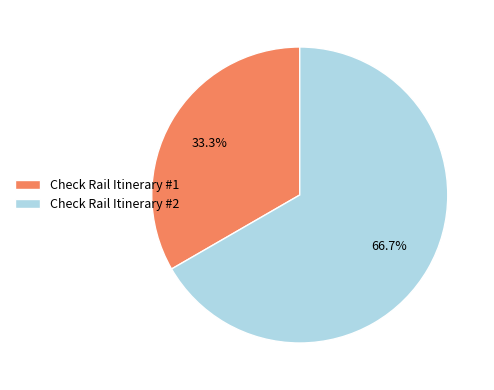

What is the majority slice?

Check Rail Itinerary #2